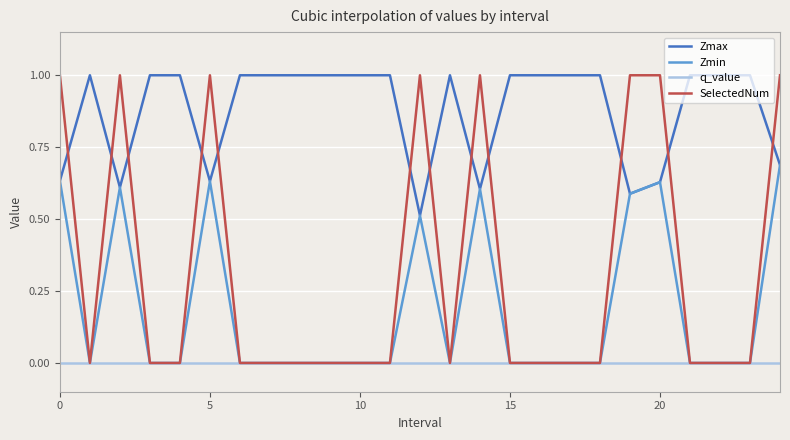

Which series has the largest range (max minus min)?

SelectedNum